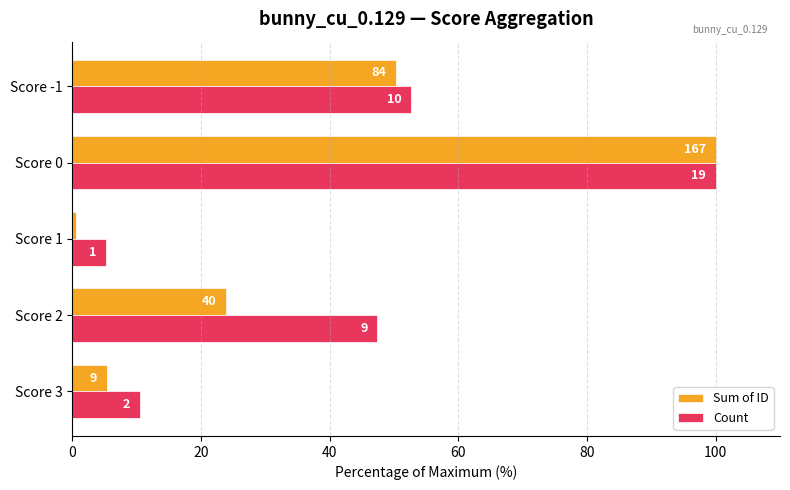

What are all the series names shown in the legend?

Sum of ID, Count